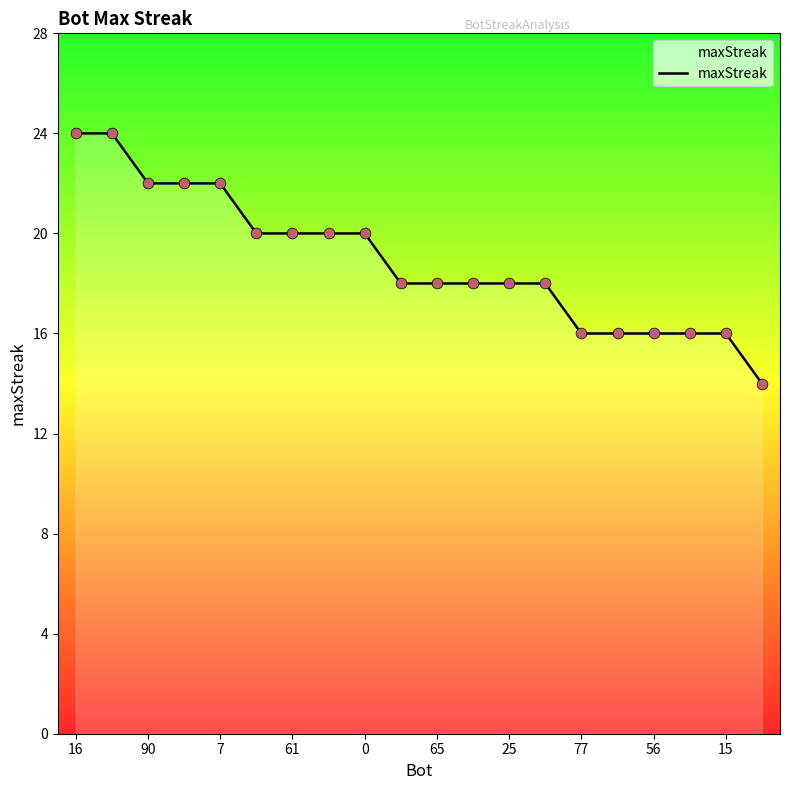

What is the smallest value displayed?

14